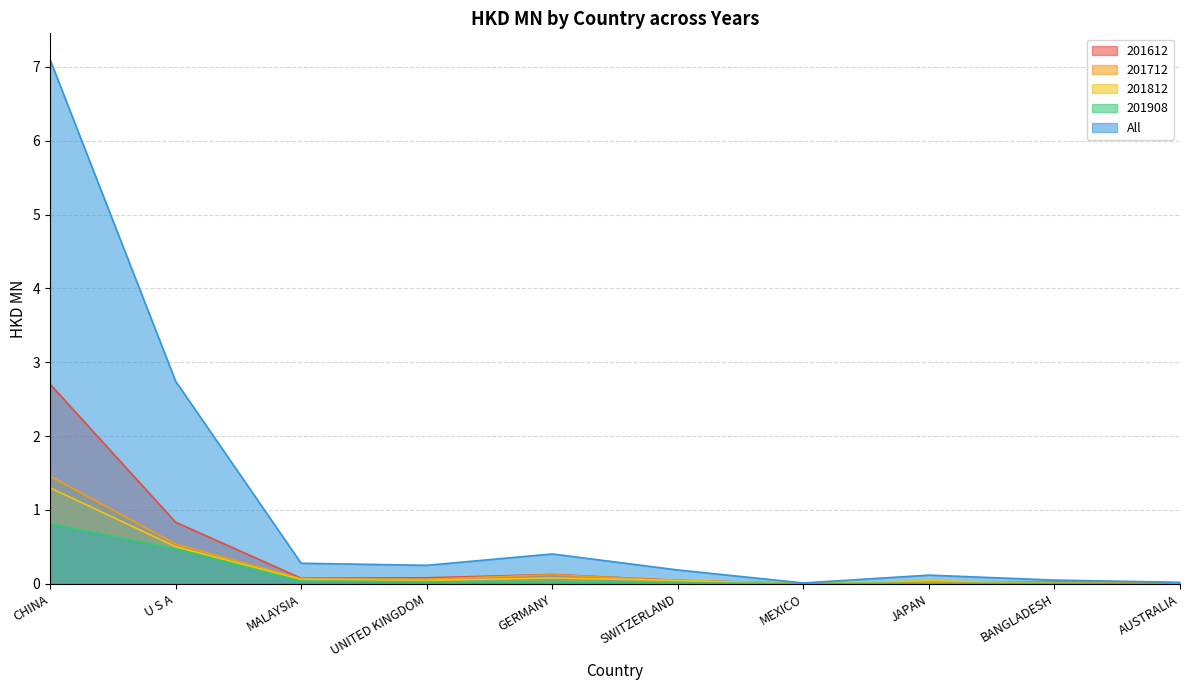

True or false: All and 201812 cross at least once.

False